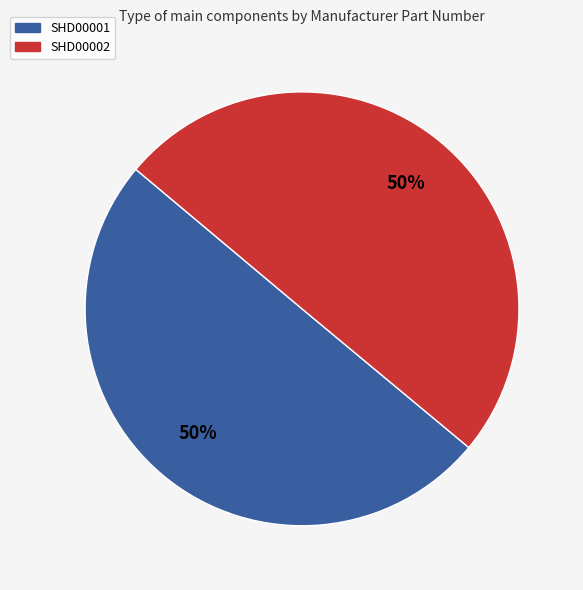

Is it true that SHD00001 is 39% of the pie?

False